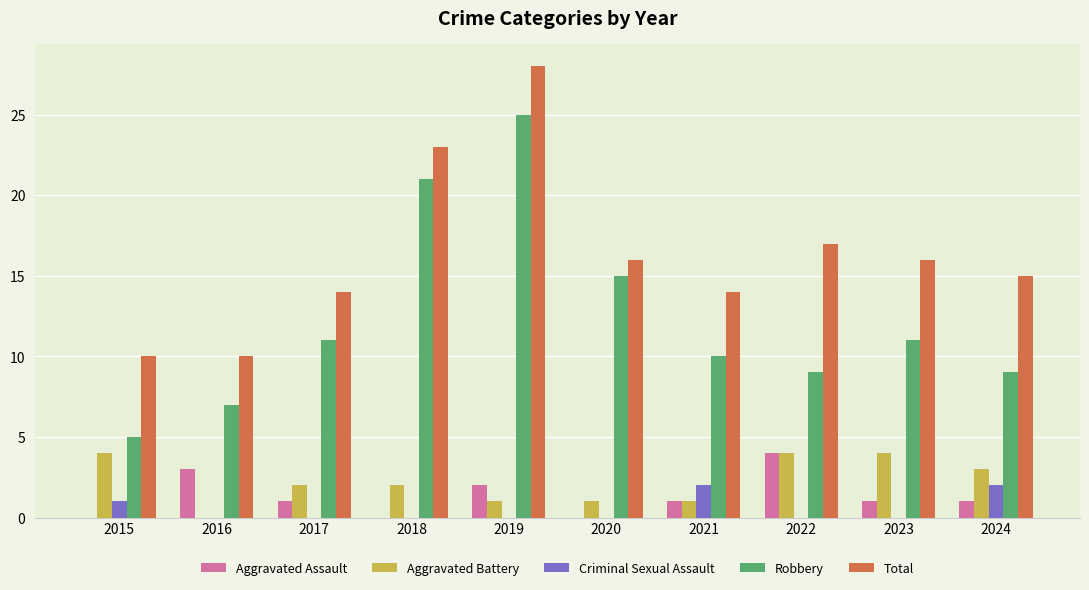

Reading right to left, list all the values displayed in this chart.

Aggravated Assault: 1	1	4	1	0	2	0	1	3	0
Aggravated Battery: 3	4	4	1	1	1	2	2	0	4
Criminal Sexual Assault: 2	0	0	2	0	0	0	0	0	1
Robbery: 9	11	9	10	15	25	21	11	7	5
Total: 15	16	17	14	16	28	23	14	10	10